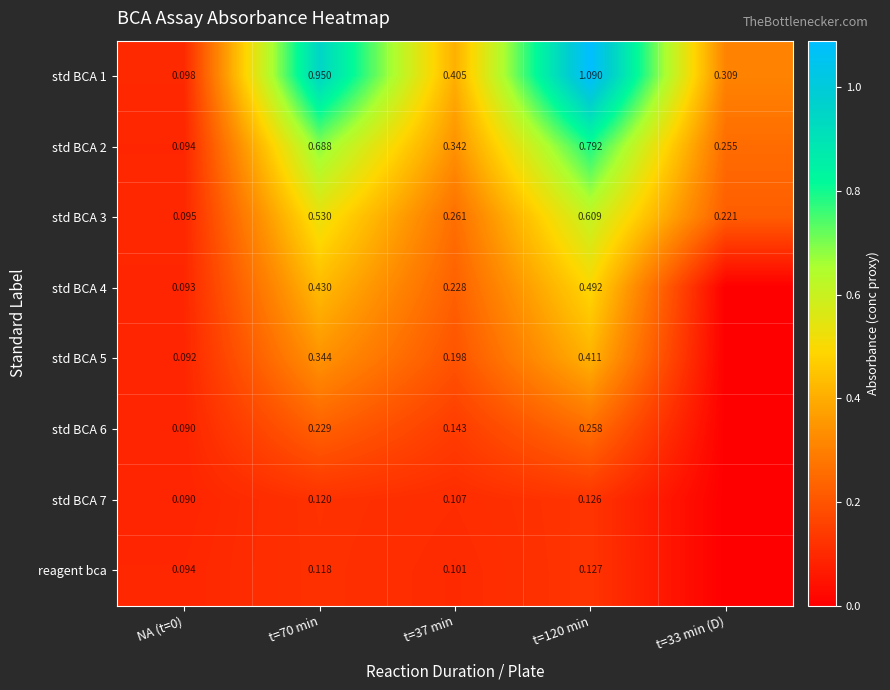

Is the value of std BCA 5 at t=37 min greater than the value of reagent bca at NA (t=0)?

Yes